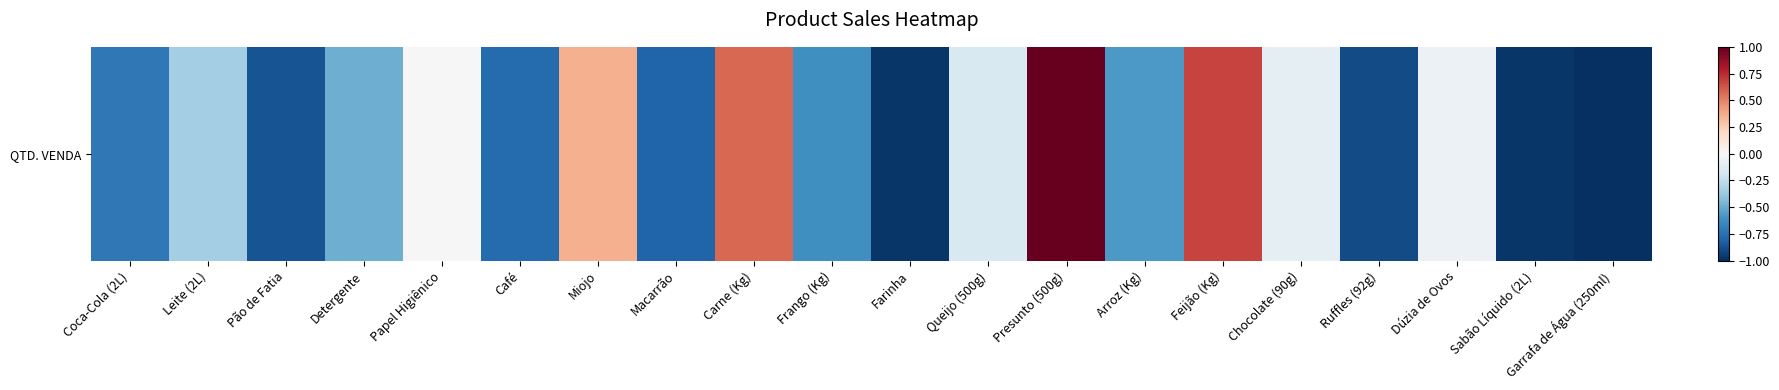

True or false: the data shows -0.2 at Queijo (500g).

True